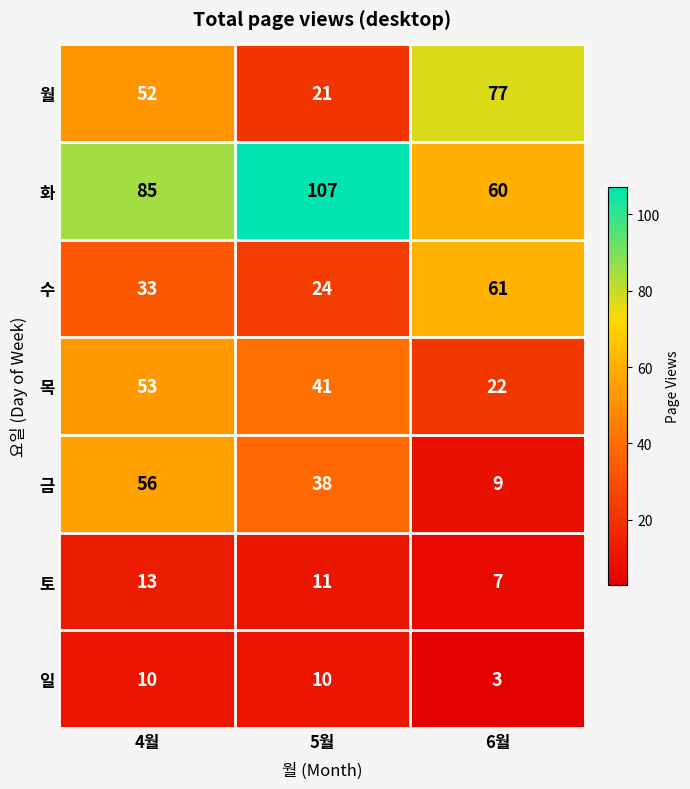

The value of 월 at 6월 is 41. True or false?

False